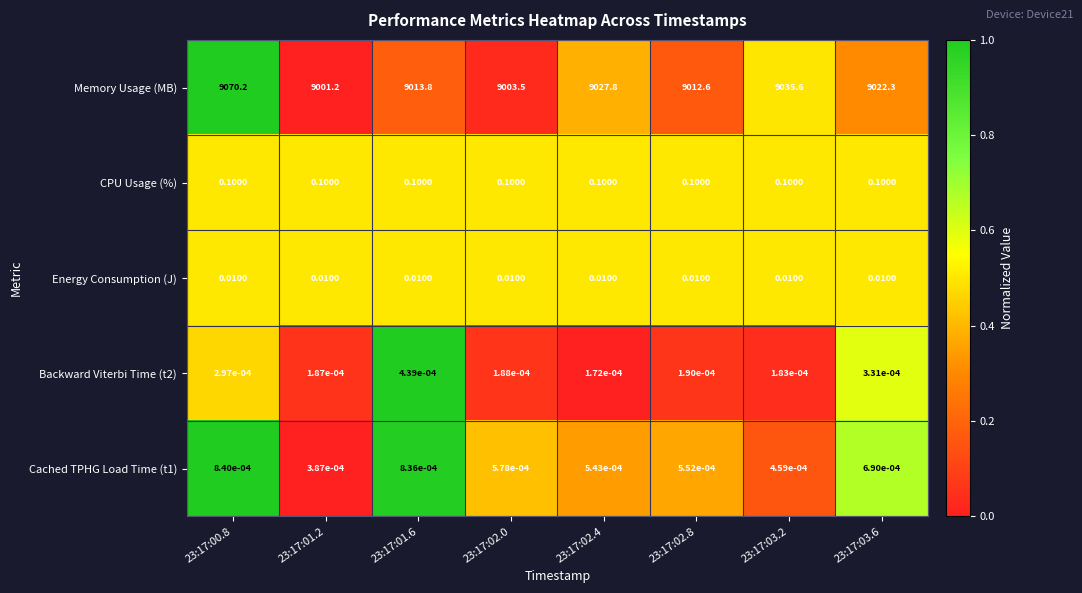

At 23:17:02.4, list the series in order from largest to smallest.

Memory Usage (MB), CPU Usage (%), Energy Consumption (J), Cached TPHG Load Time (t1), Backward Viterbi Time (t2)